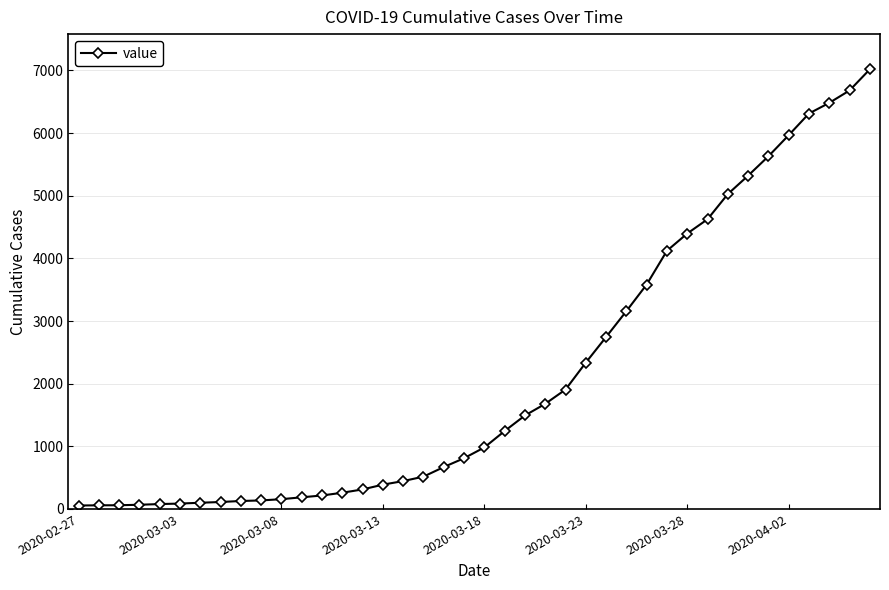

What is the greatest value displayed?

7019